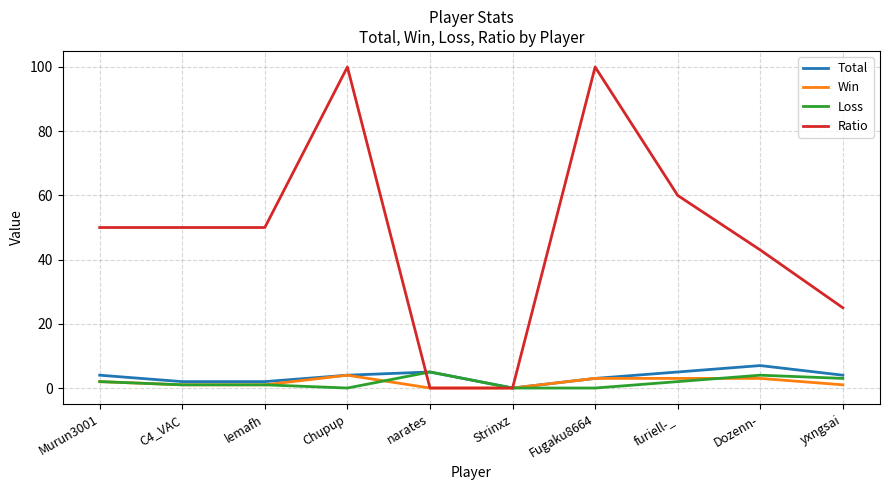

What is the total value across all series at narates?

10